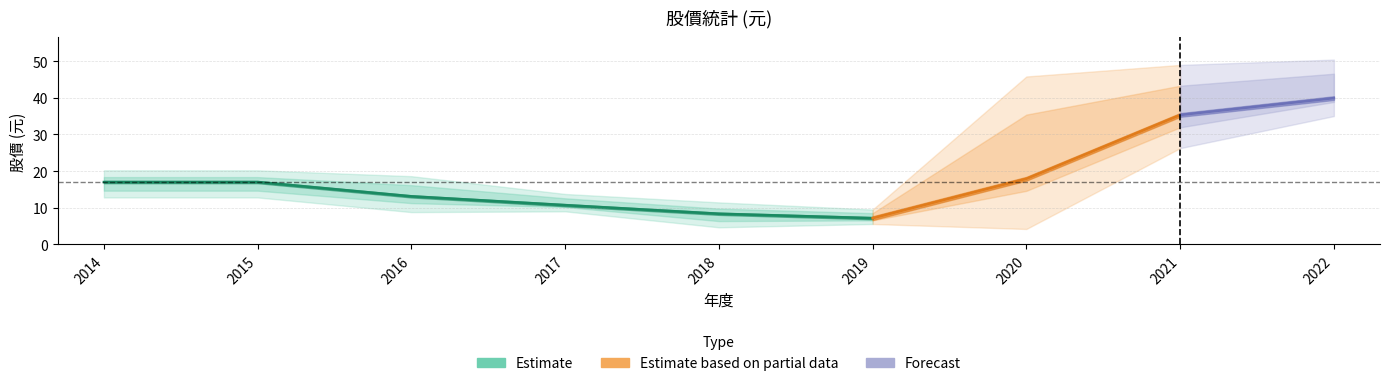

At which label is 股價最低 closest to 19?

2014